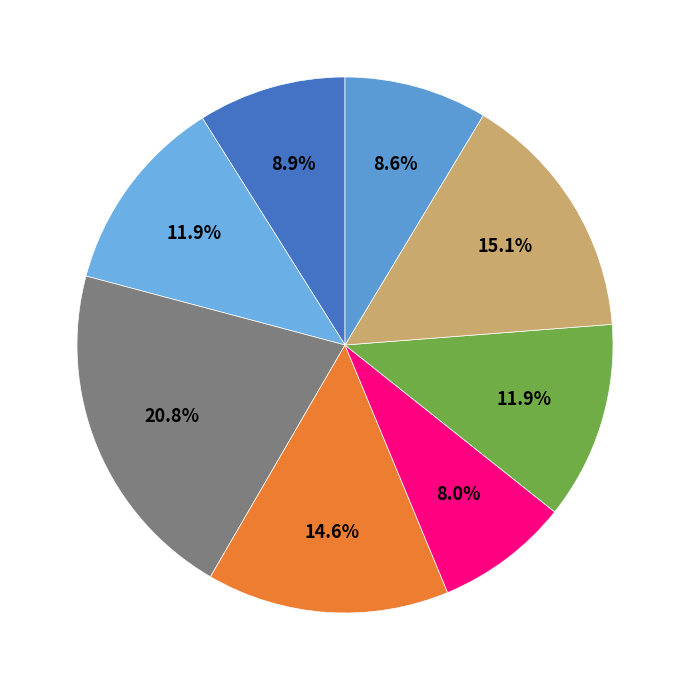

How many segments does this pie chart have?

8